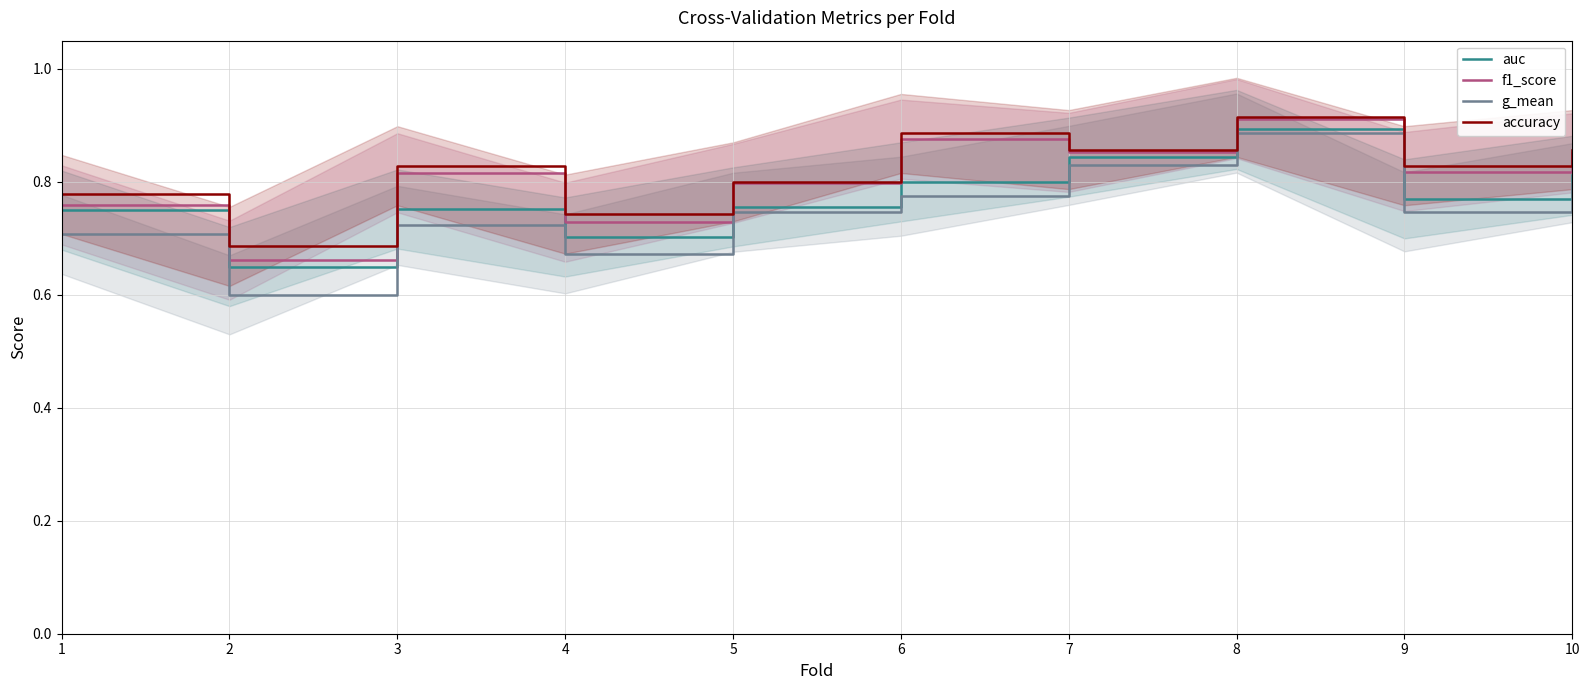

How many distinct data groups are displayed?

4